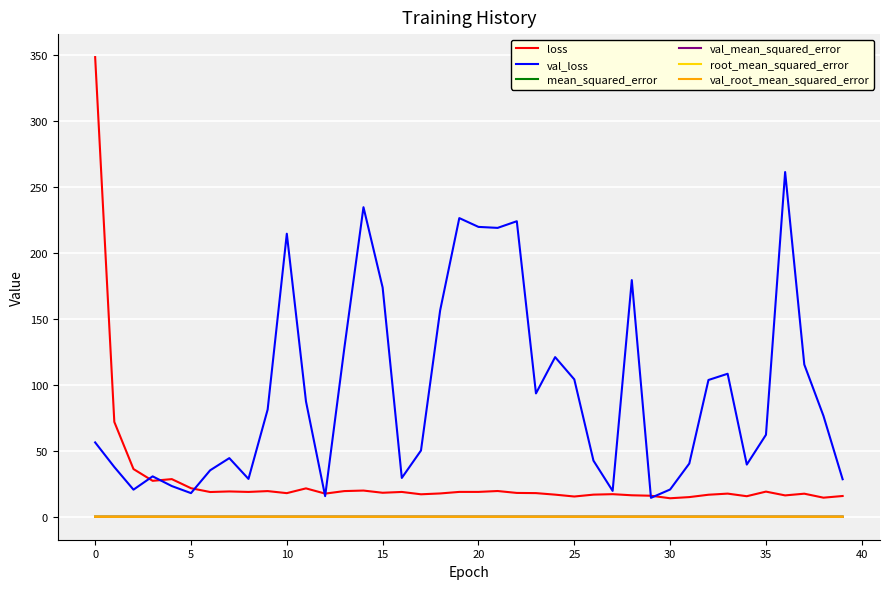

True or false: loss and mean_squared_error intersect in this chart.

False